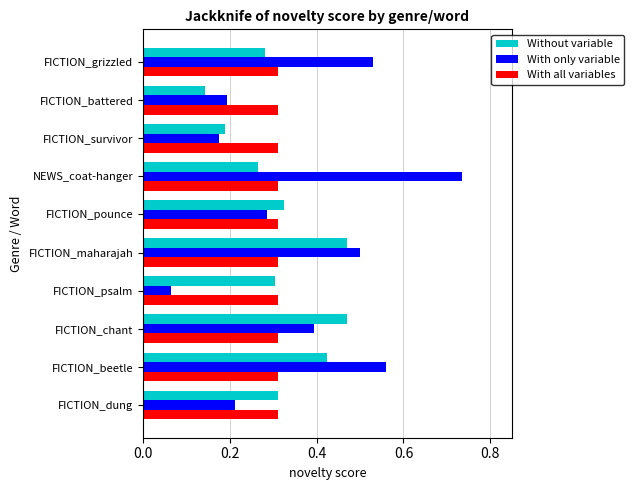

Is it true that Without variable equals 0.4 at FICTION_beetle?

True